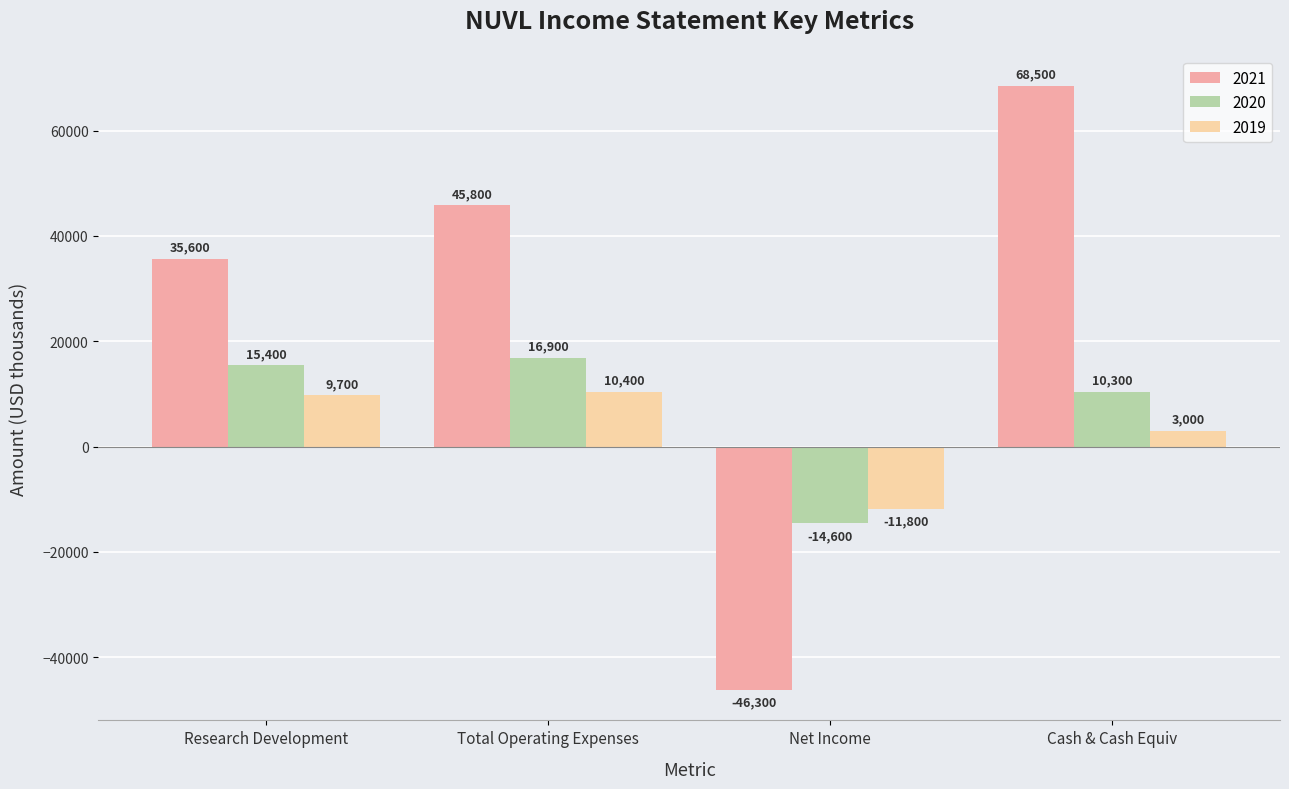

Which series has the largest range (max minus min)?

2021